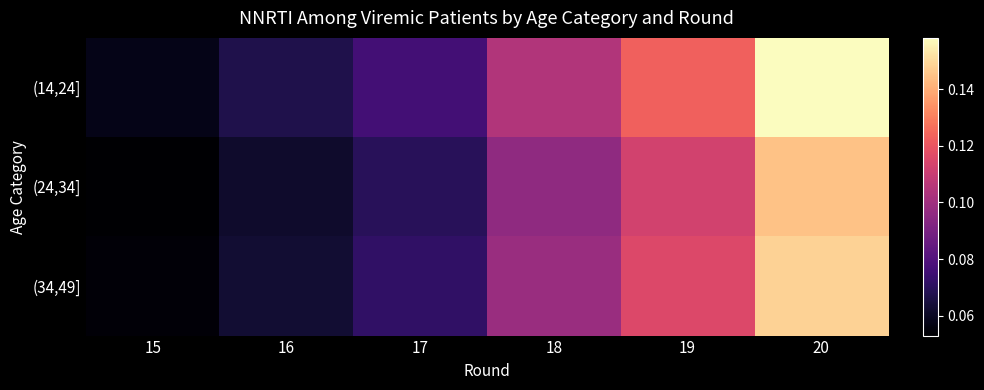

How many series are shown in this chart?

3